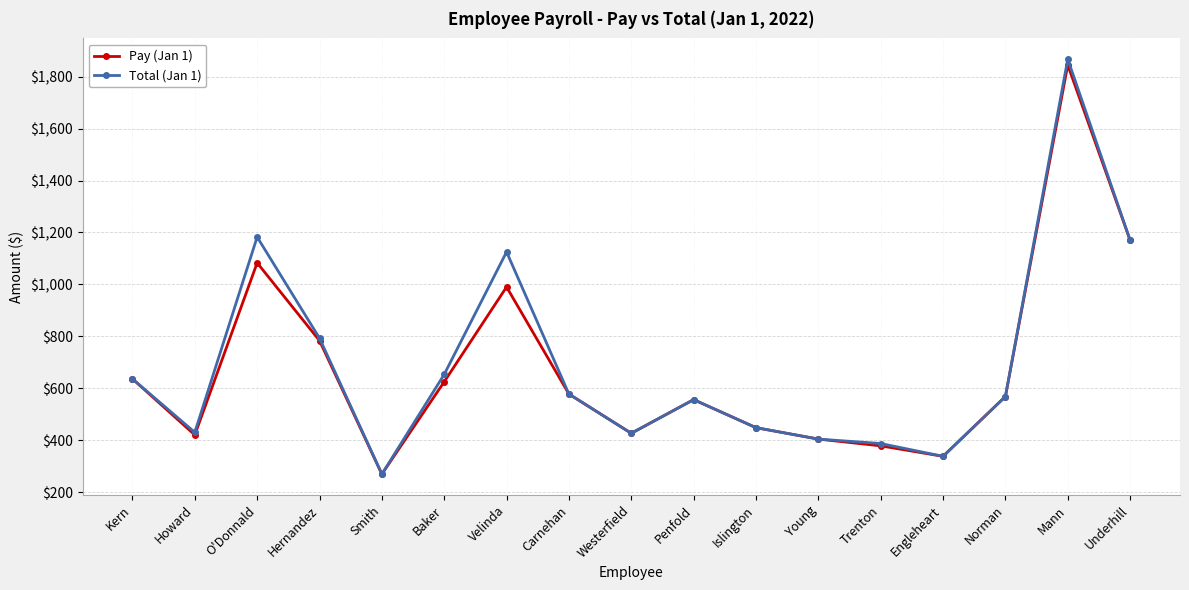

Where is the first local minimum for Pay (Jan 1)?

Howard